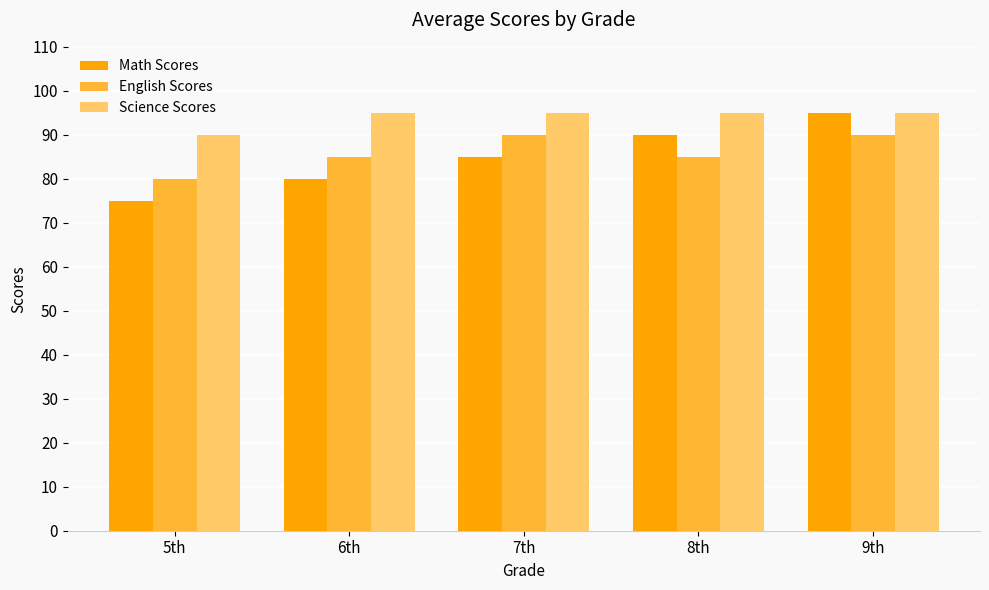

What position from the right is 9th?

1